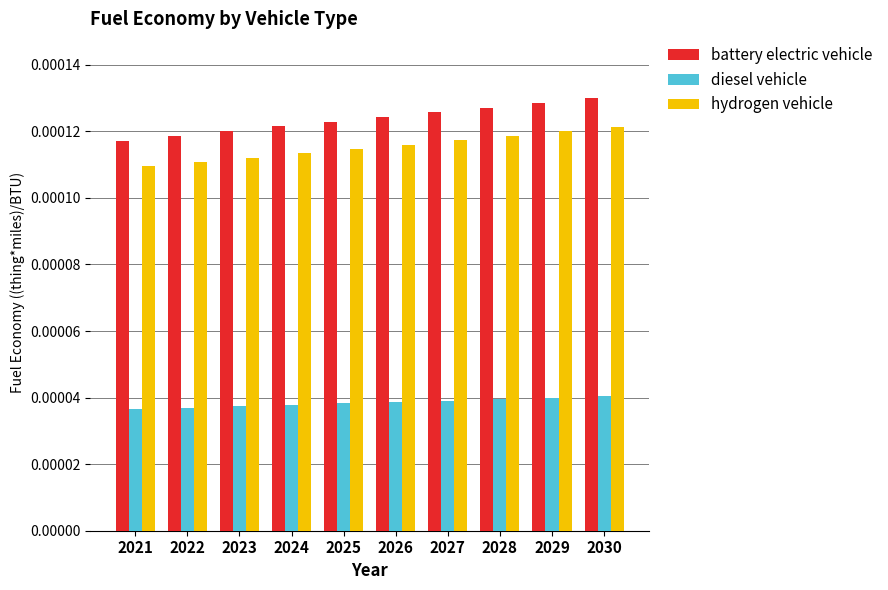

Which series has the widest spread of values?

battery electric vehicle